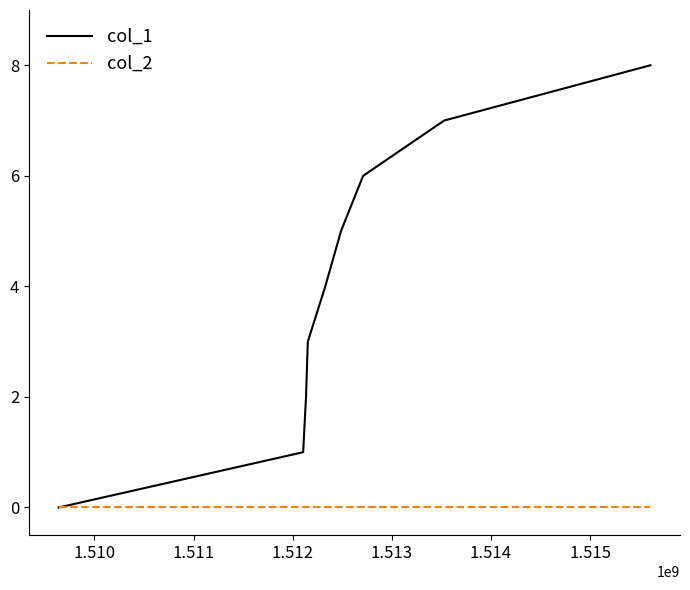

List the series in order of their overall mean, lowest first.

col_2, col_1